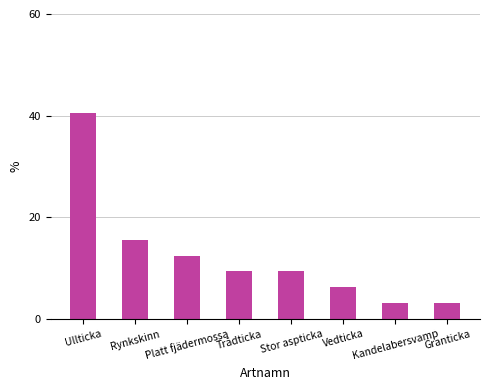

What is the value of the 5th bar from the left?

9.4